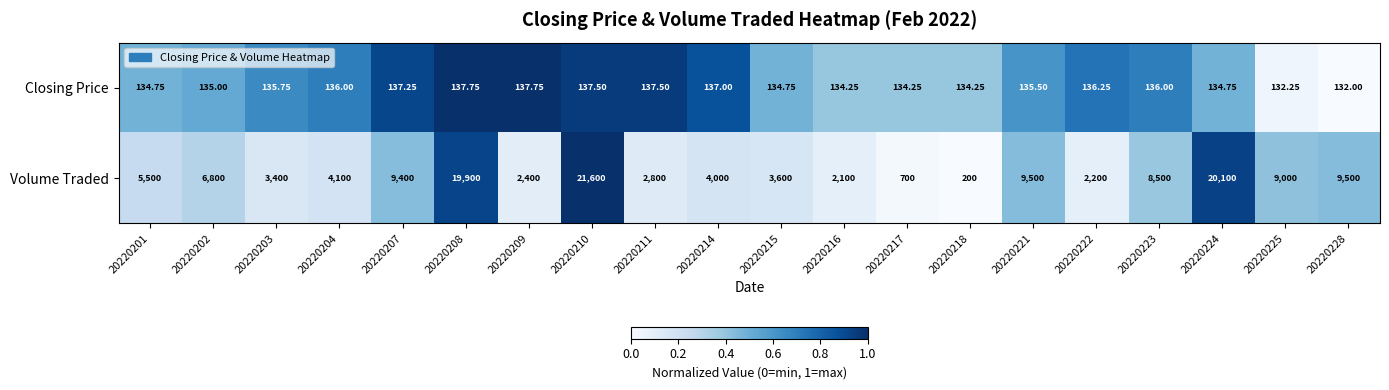

Which series changed the most between 20220202 and 20220210?

Volume Traded